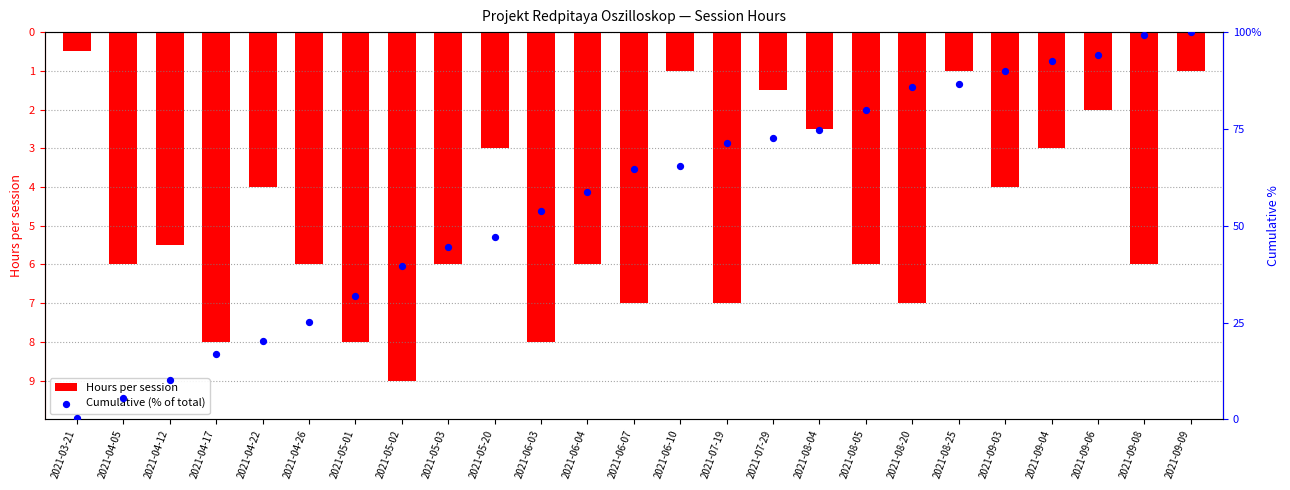

At how many categories does at least one series exceed 15?

22